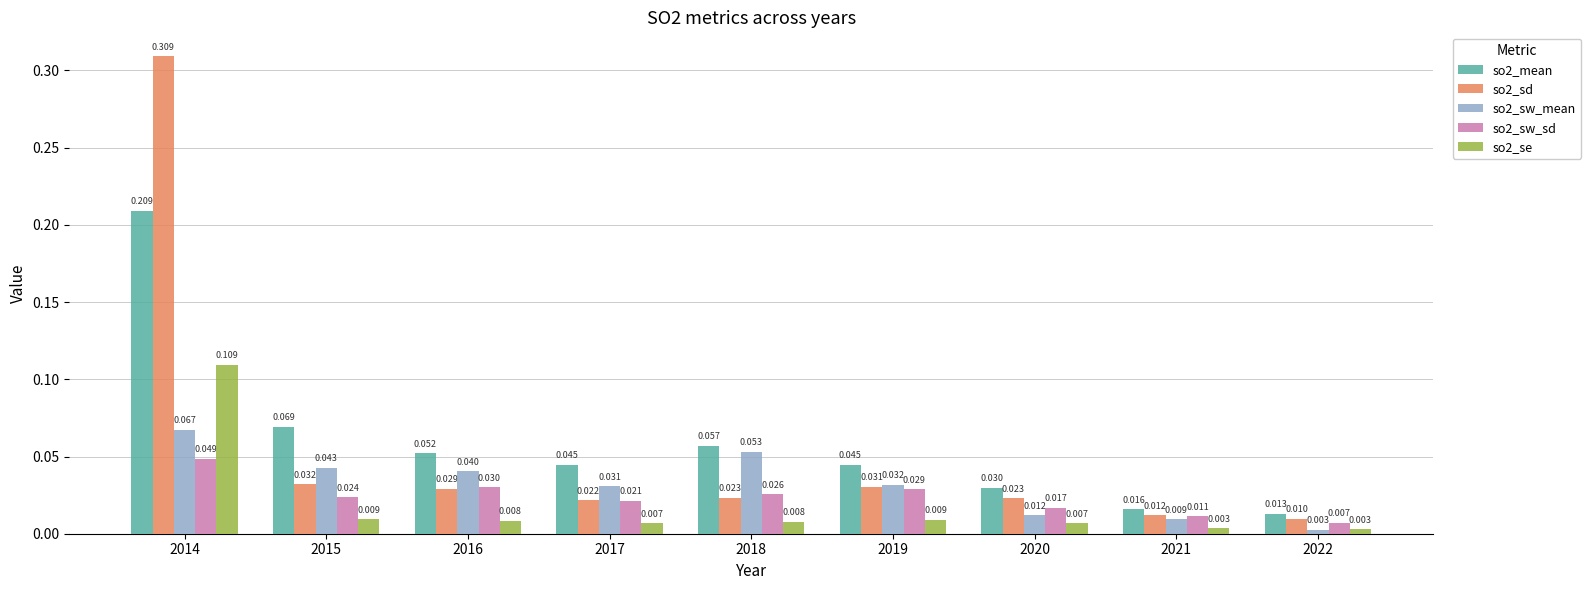

Is the value of so2_se at 2020 greater than the value of so2_sw_sd at 2021?

No